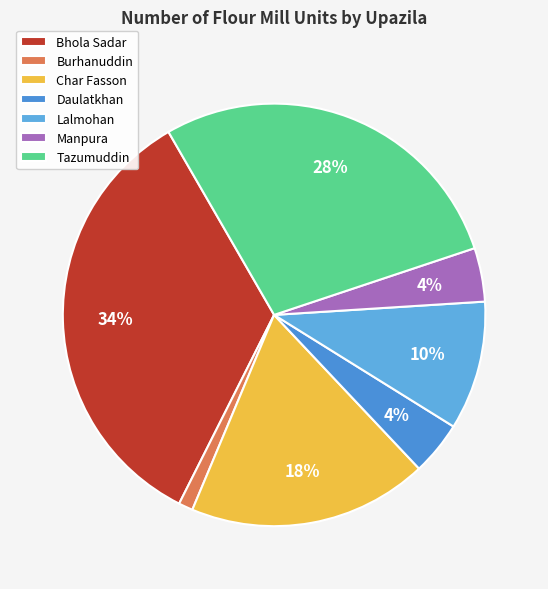

What percentage do Char Fasson and Bhola Sadar together represent?

52.6%